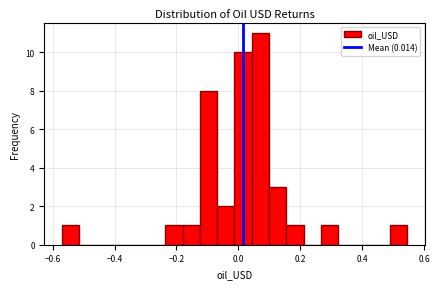

Read against the x-axis, roughly where is the centre of the tallest bar?

0.08